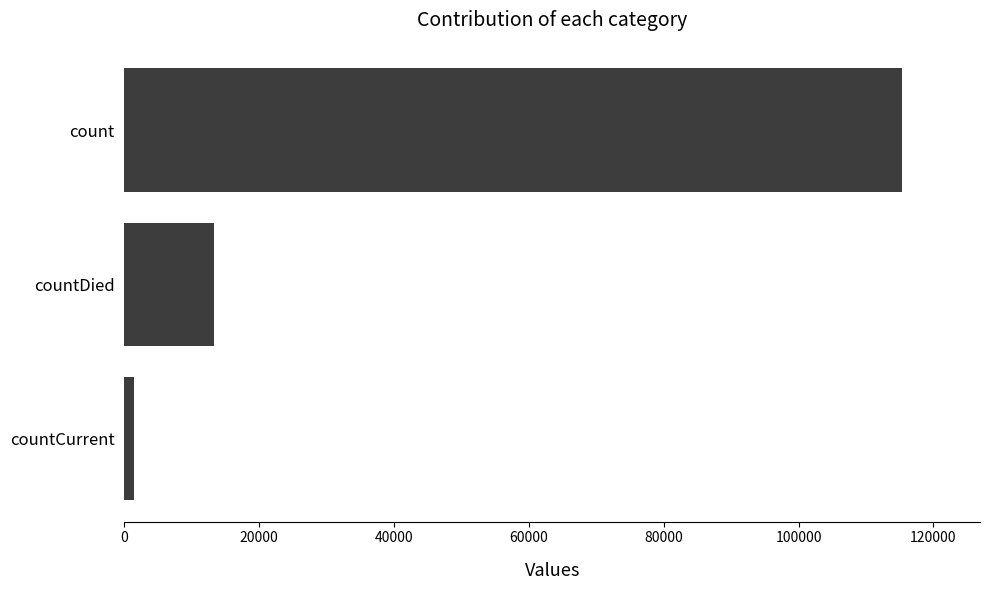

Reading top to bottom, list all the values displayed in this chart.

115379	13343	1383